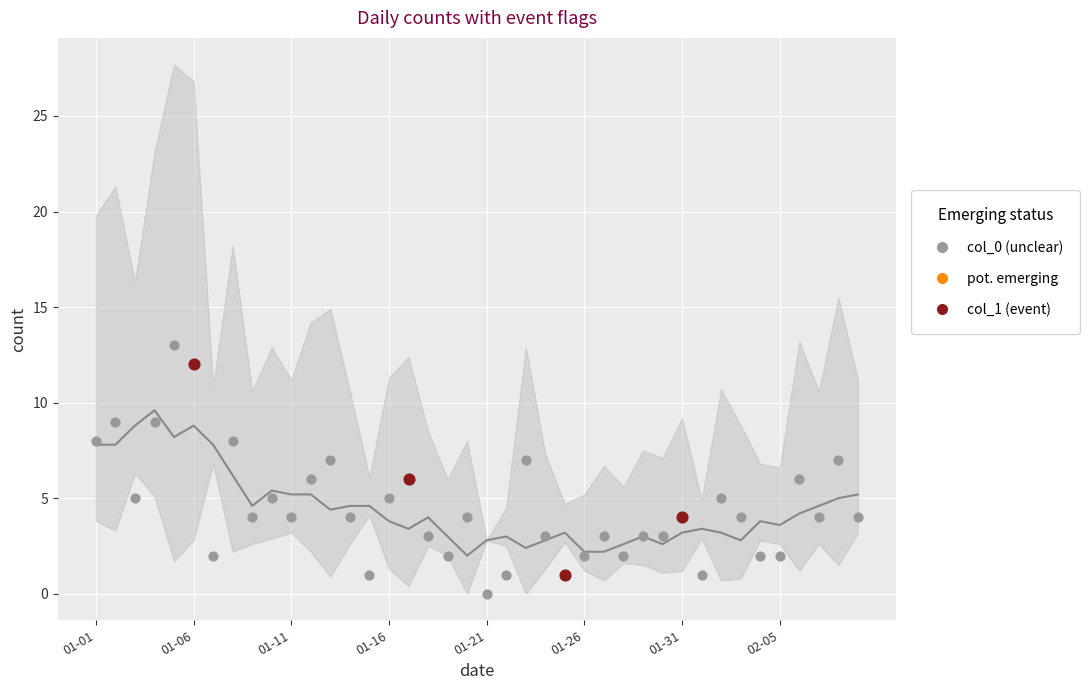

What is the change in value from 2023-01-13 to 2023-02-02?

-2